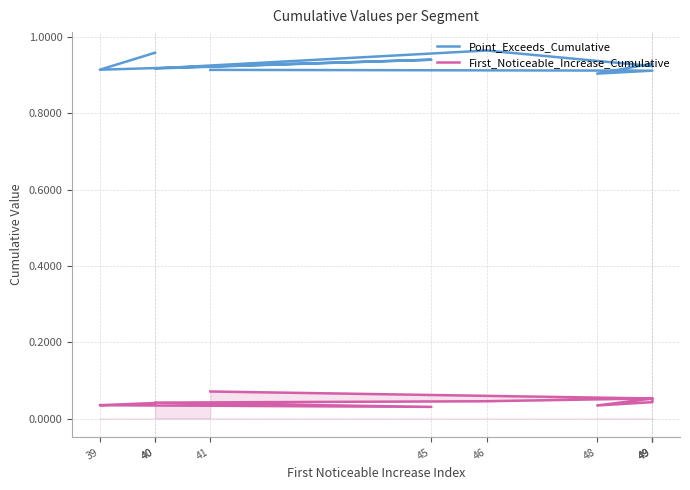

List the series in order of their peak value, highest first.

Point_Exceeds_Cumulative, First_Noticeable_Increase_Cumulative